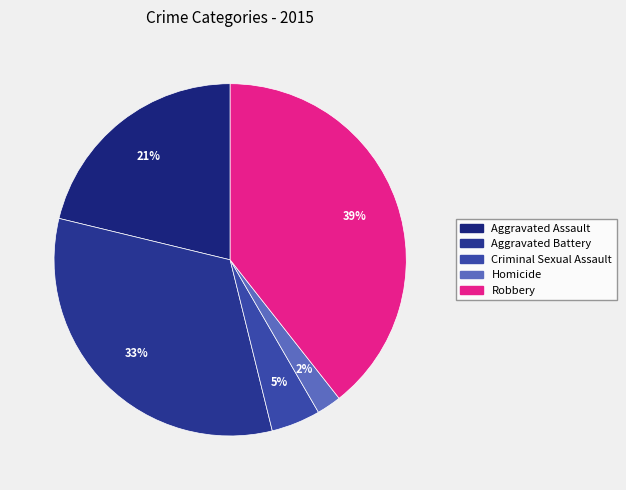

Count the number of slices in the pie.

5